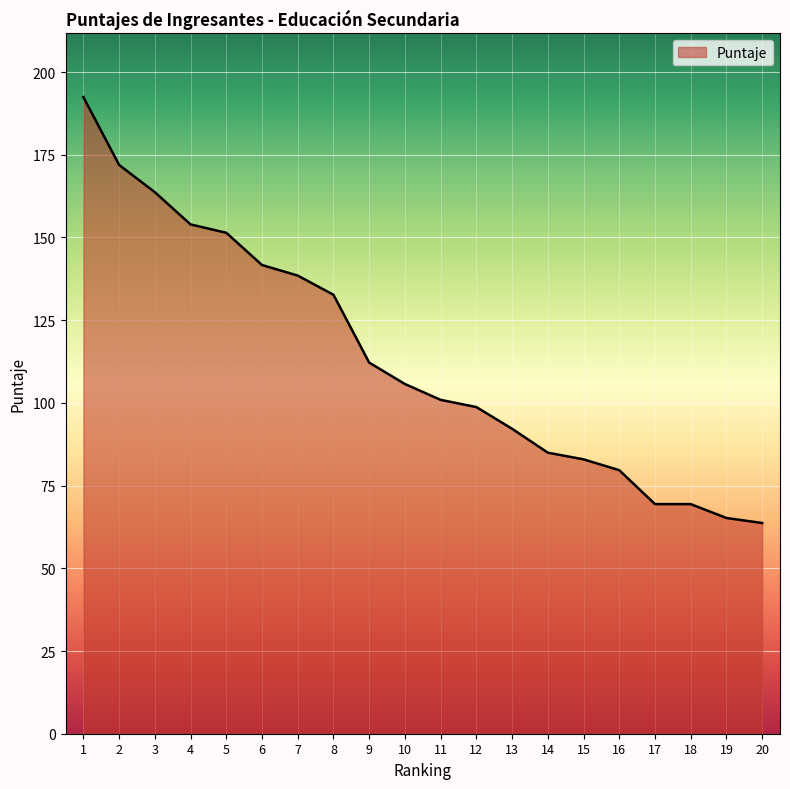

What is the change in value from 13 to 14?

-7.2